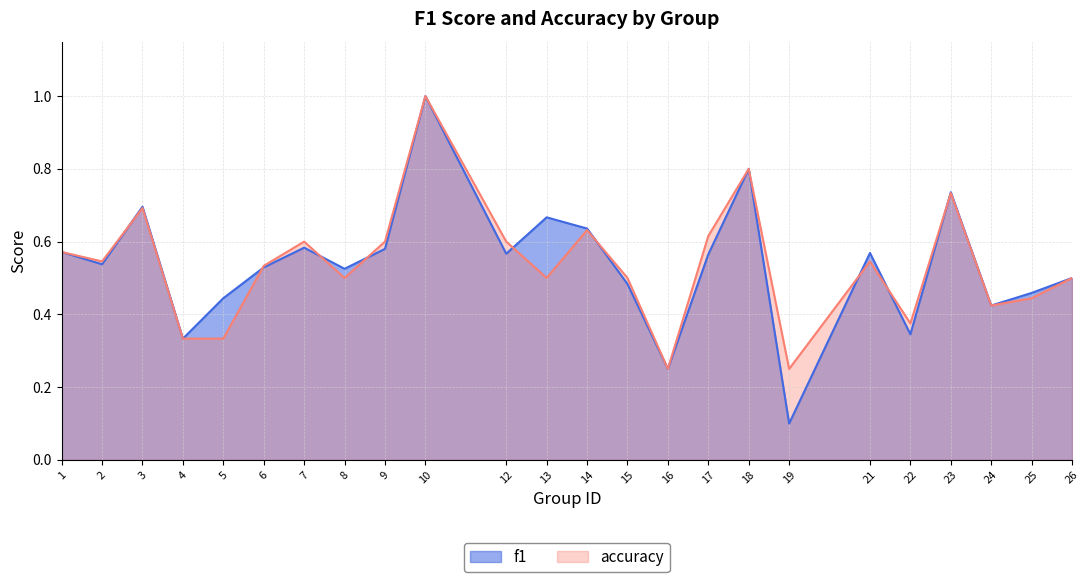

What is the difference between the maximum and minimum values in the accuracy series?

0.8